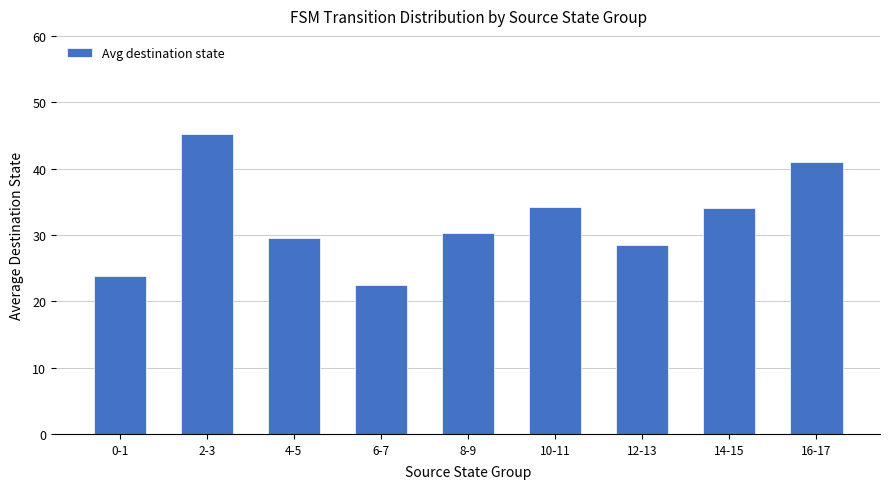

What is the smallest value displayed?

22.5